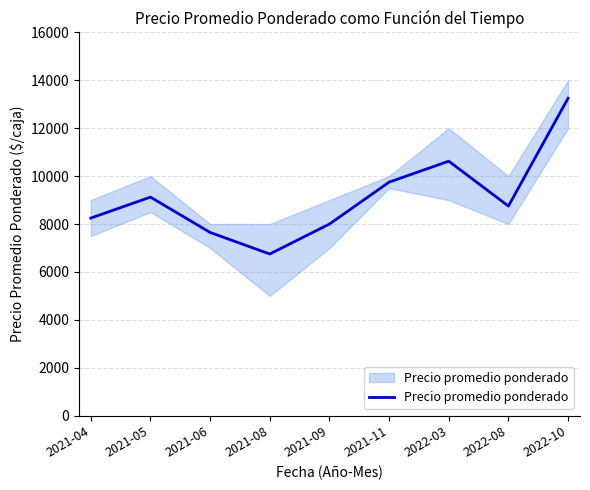

Reading left to right, transcribe all the data shown in this chart.

2021-04=8250	2021-05=9125	2021-06=7650	2021-08=6750	2021-09=8000	2021-11=9750	2022-03=10625	2022-08=8750	2022-10=13250